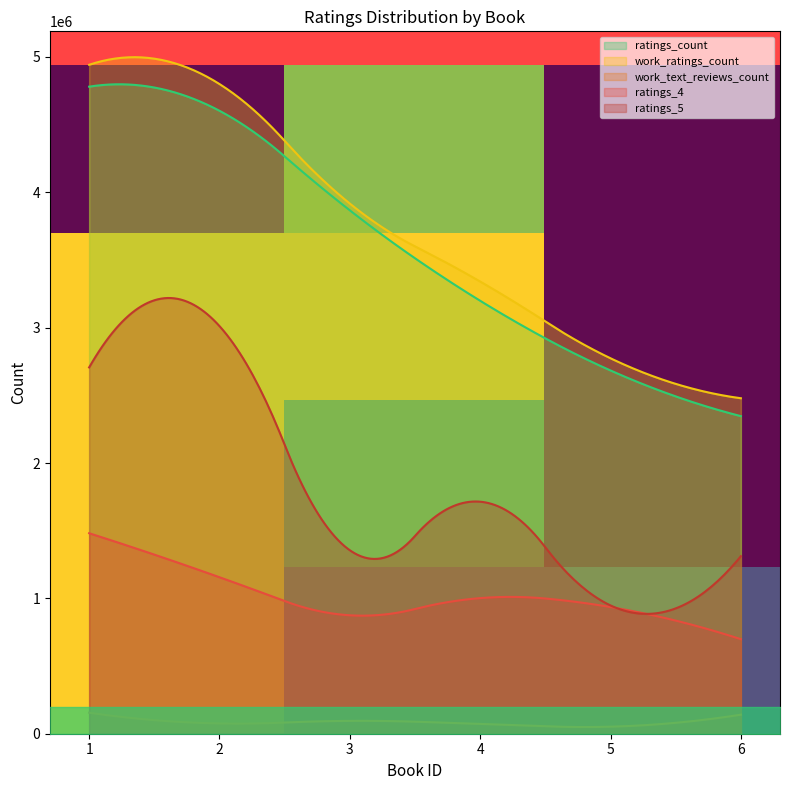

Between 1 and 3, which is larger?

1